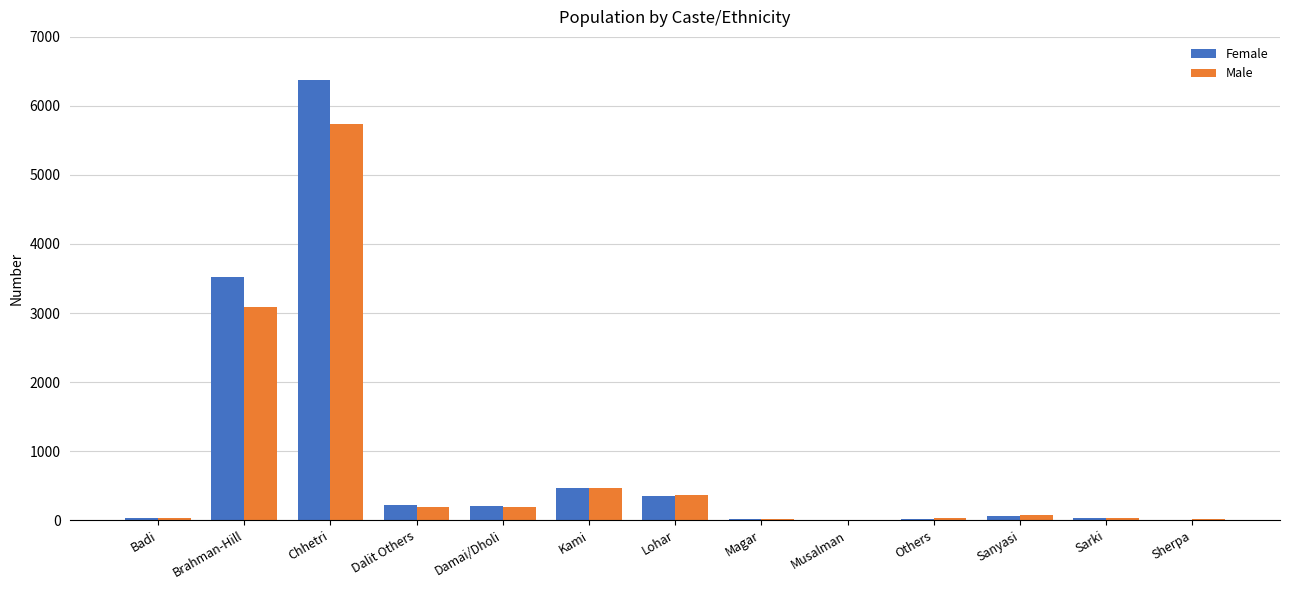

Between Brahman-Hill and Chhetri, which series saw the biggest shift?

Female